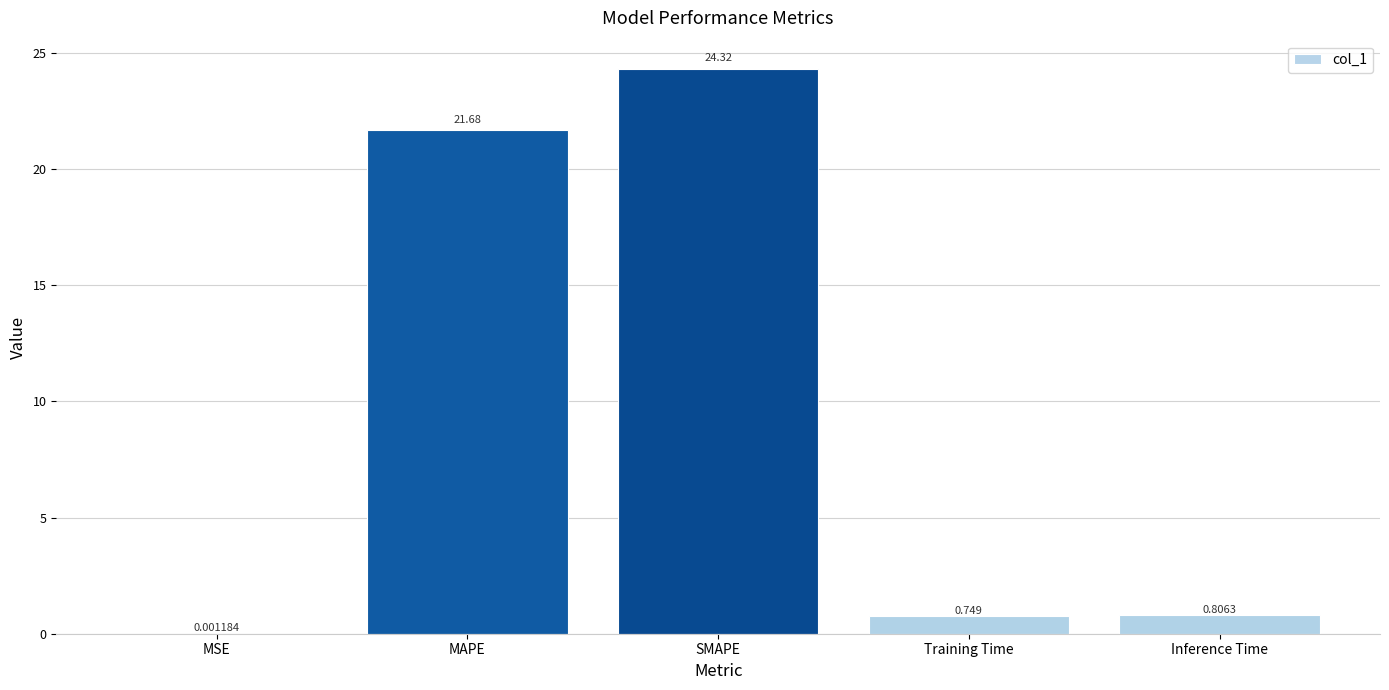

Where is the data nearest to the value 12?

MAPE